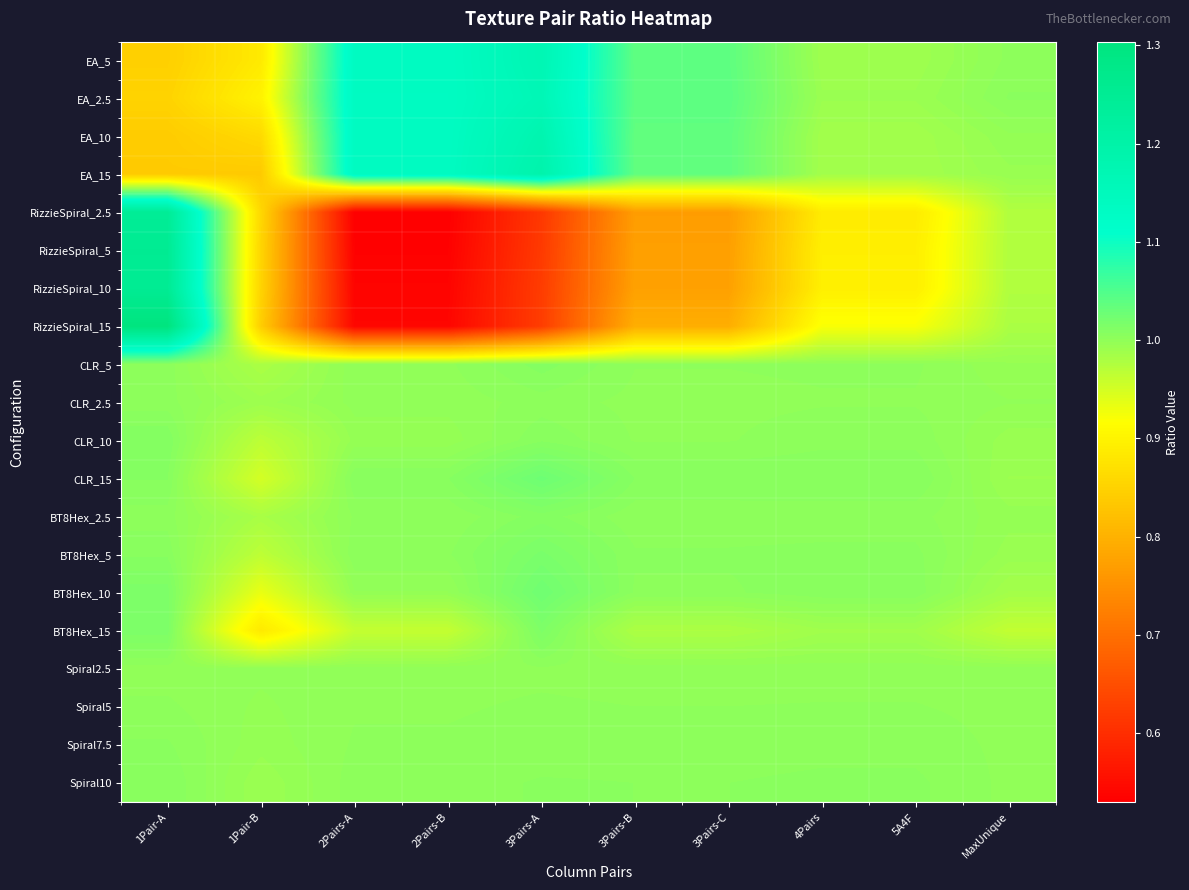

How many categories are shown in the chart?

10